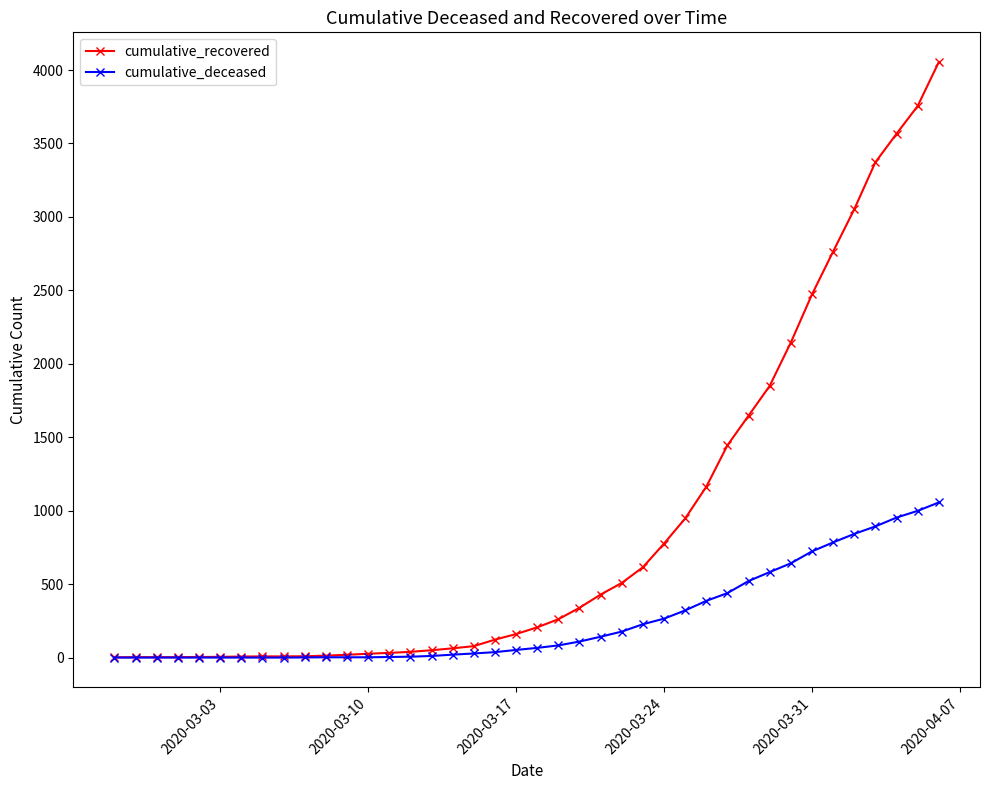

Is this an area chart (filled region under the line)?

No